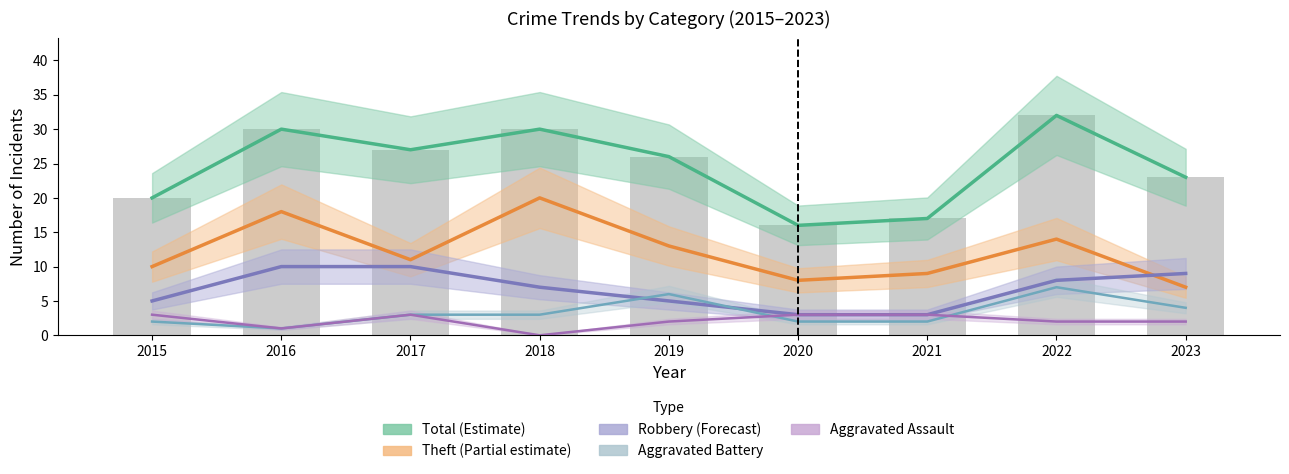

Rank the series by their maximum value, from highest to lowest.

Total, Theft, Robbery, Aggravated Battery, Aggravated Assault